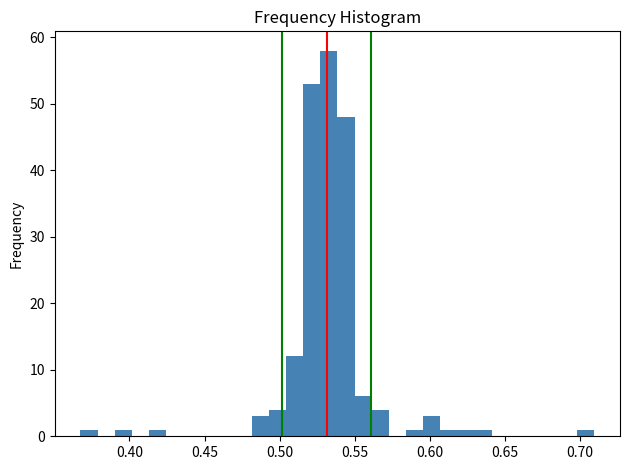

Read against the x-axis, roughly where is the centre of the tallest bar?

0.535